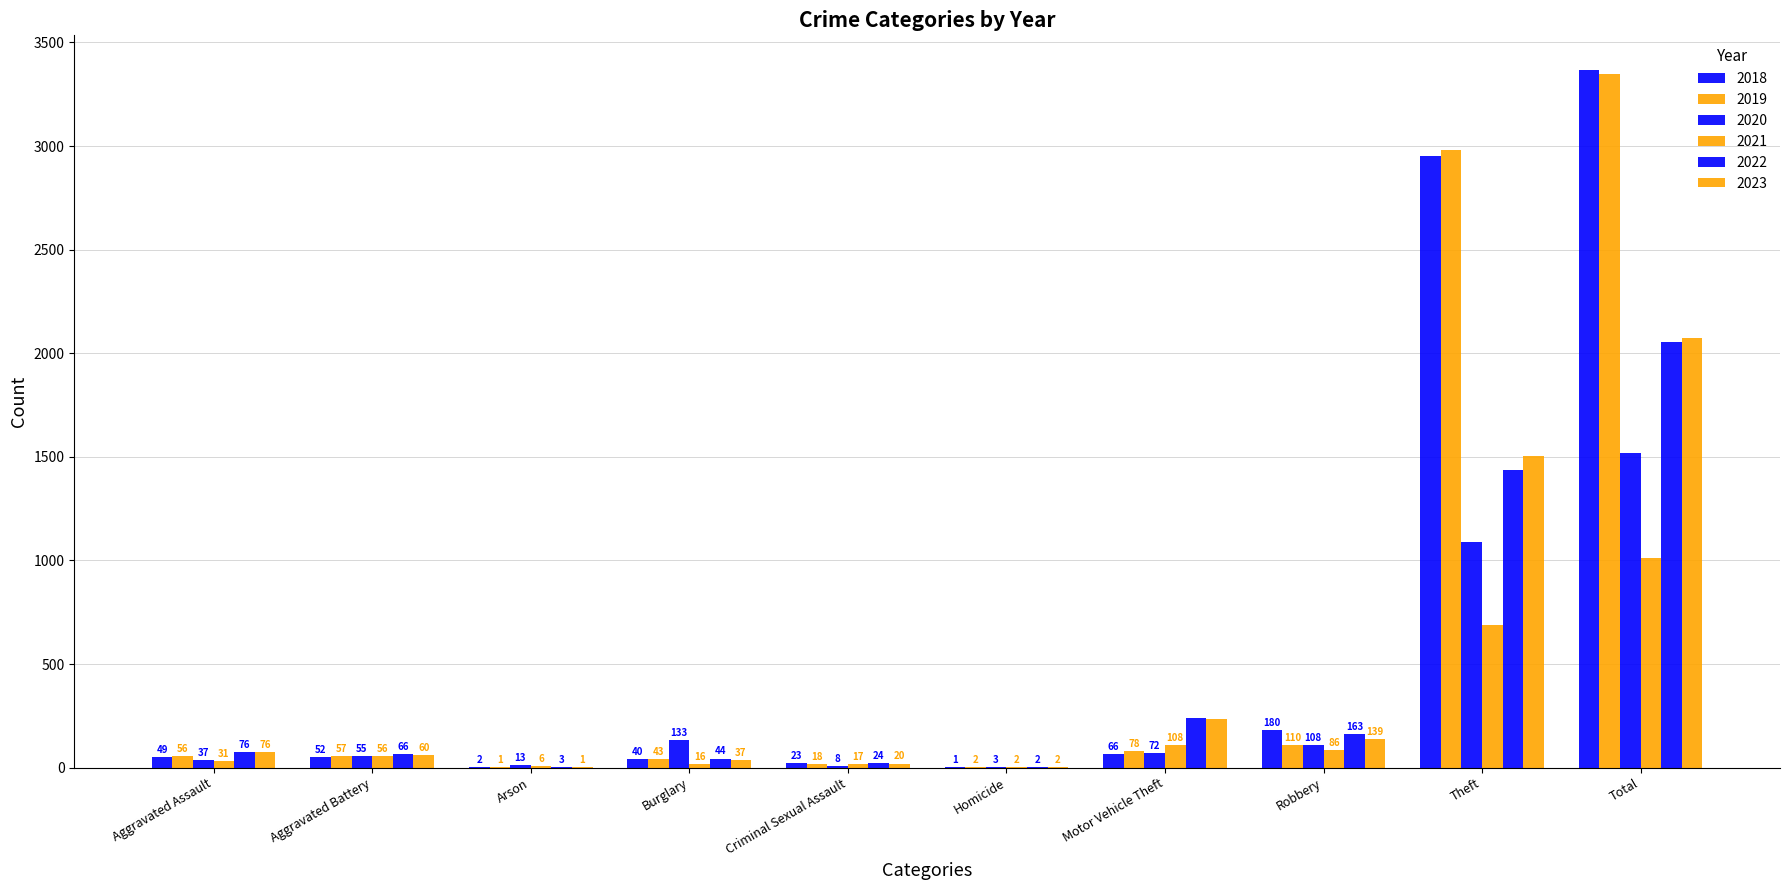

The value of 2023 at Robbery is 139. True or false?

True